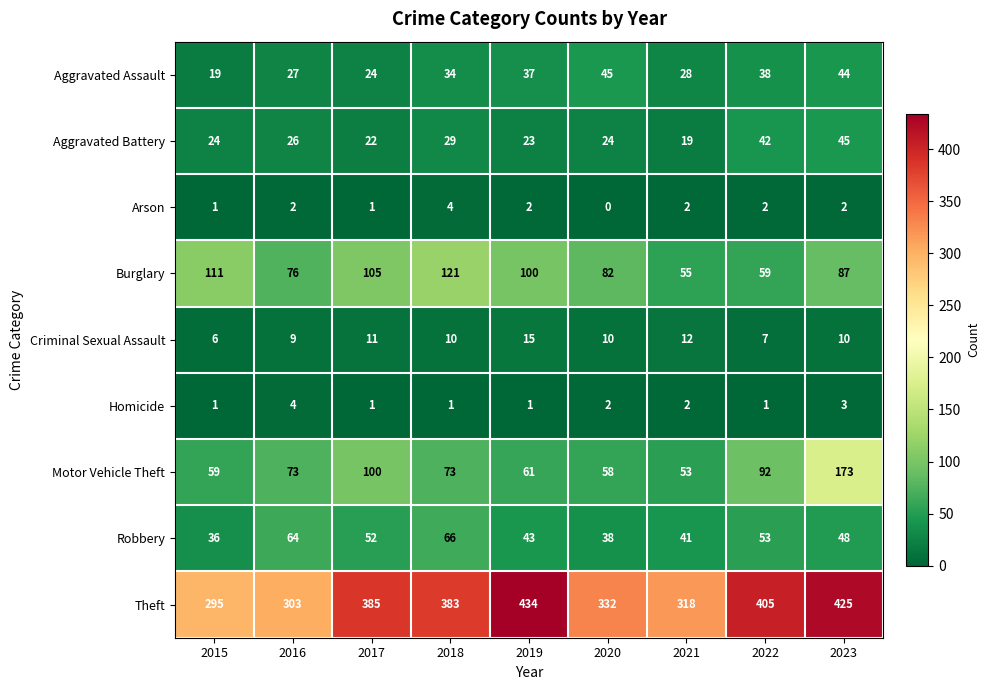

What is the lowest value of the Criminal Sexual Assault series?

6